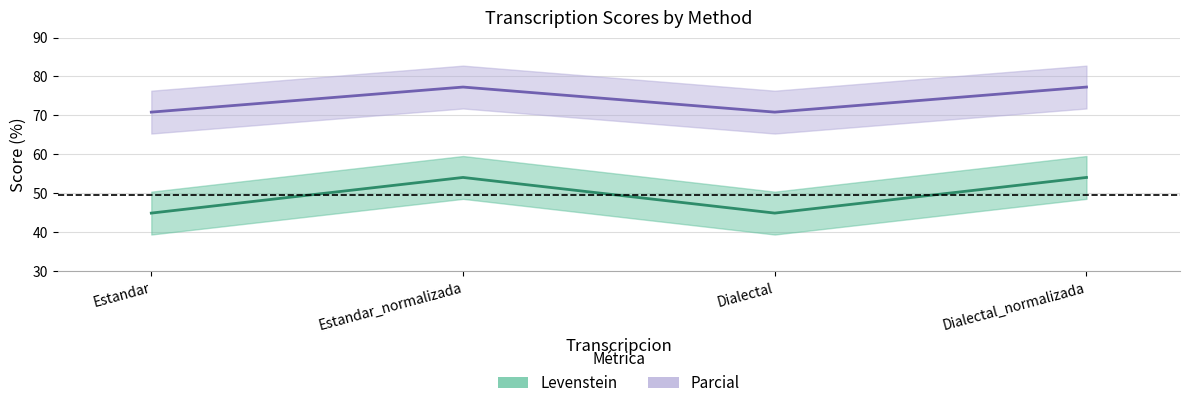

True or false: Levenstein has a value of 88.1 at Dialectal_normalizada.

False